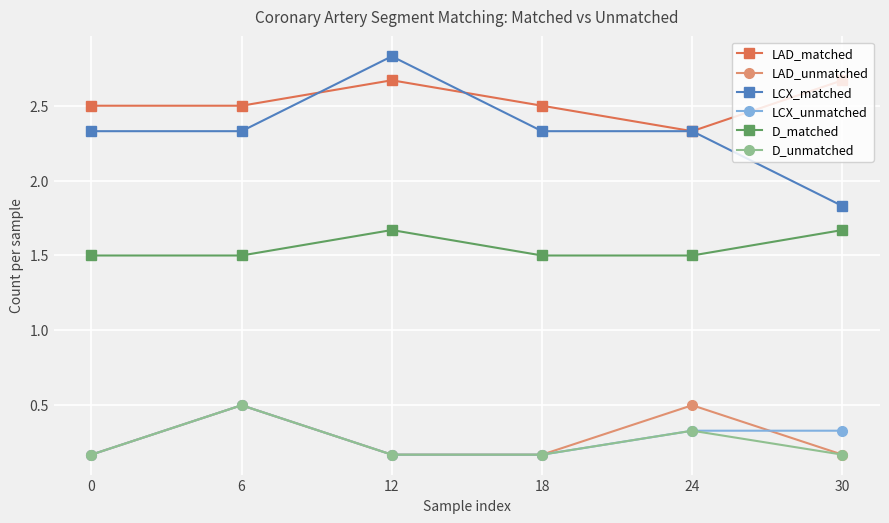

At which category is the sum across all series the highest?

6